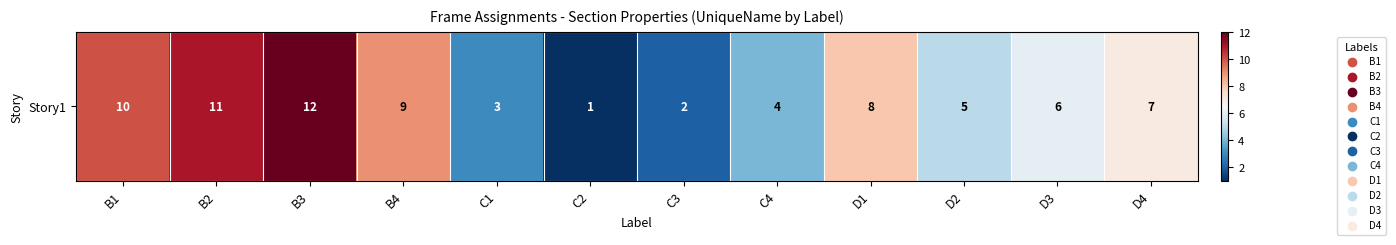

At which label is the value closest to 6?

D3